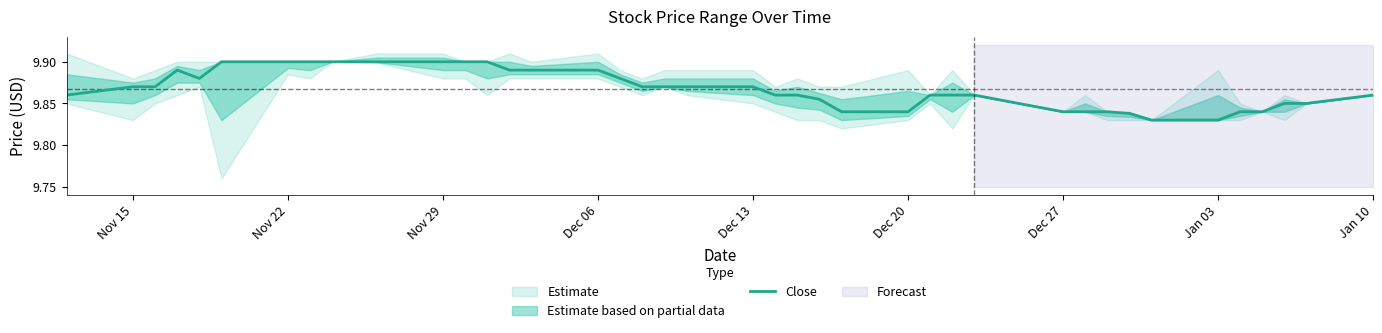

The value of Close at Jan 03 is 16.2. True or false?

False